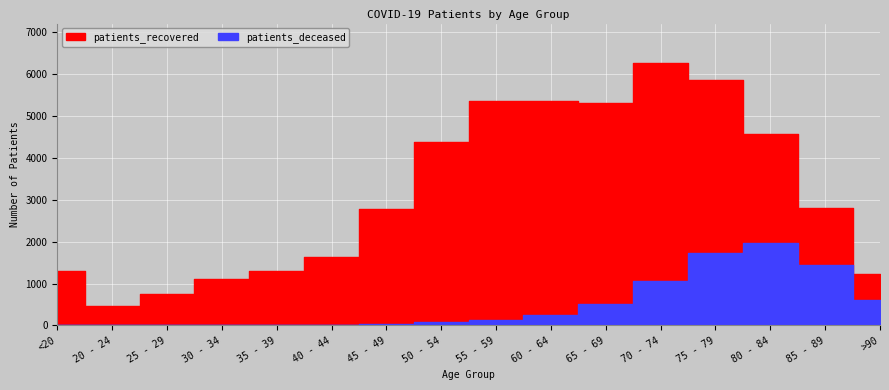

What is the spread (max minus min) of values at 35 - 39?

1286